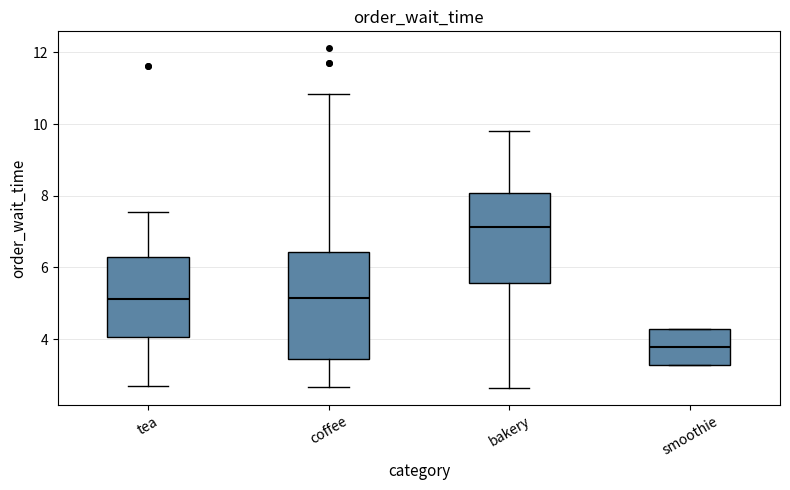

Which box's median line is the lowest?

smoothie